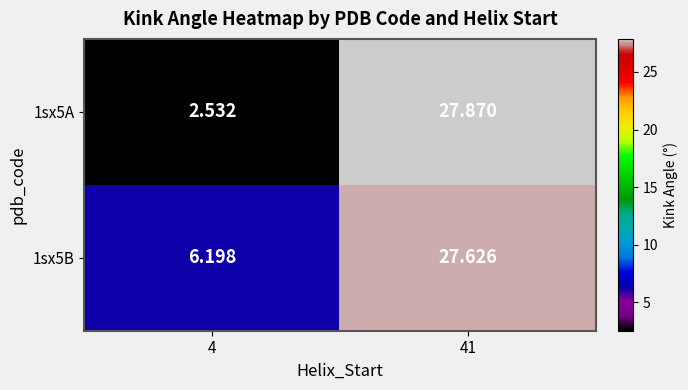

Is the value of 1sx5B at 4 greater than the value of 1sx5A at 4?

Yes